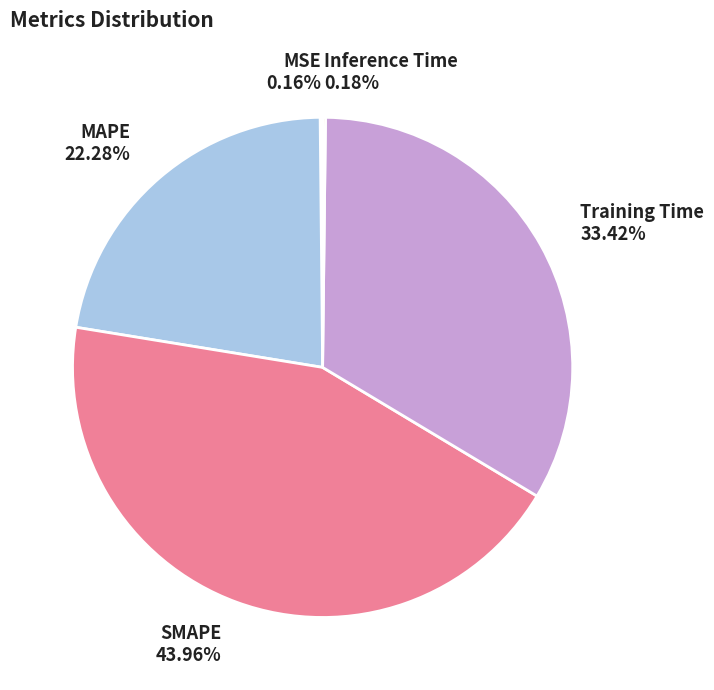

To the nearest percent, what is the difference between the MAPE and Training Time slice percentages?

11%